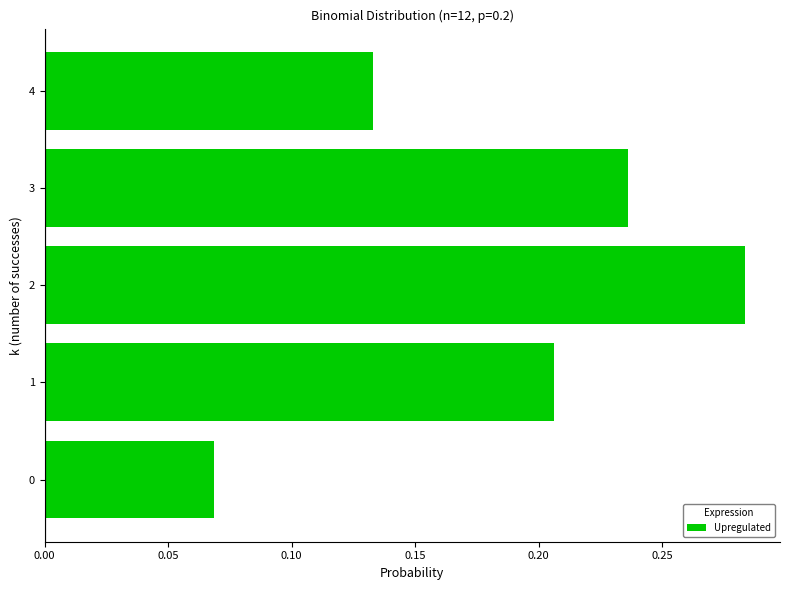

List the labels in order of value, smallest first.

0, 4, 1, 3, 2